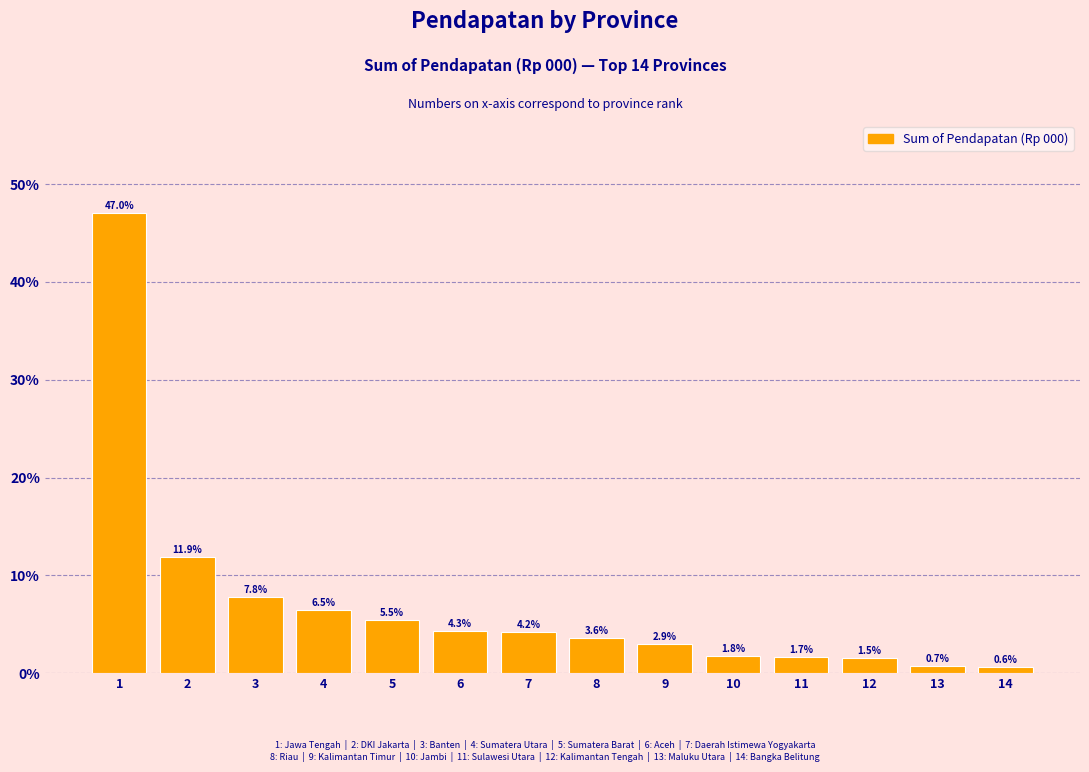

Reading left to right, what are all the values shown in this chart?

1=47.0	2=11.9	3=7.8	4=6.5	5=5.5	6=4.3	7=4.2	8=3.6	9=2.9	10=1.8	11=1.7	12=1.5	13=0.7	14=0.6